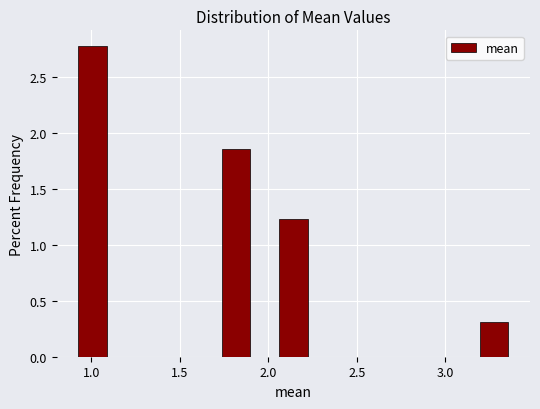

Around what value on the x-axis is the tallest bar? Give the approximate position of its centre, as read against the axis.

1.00